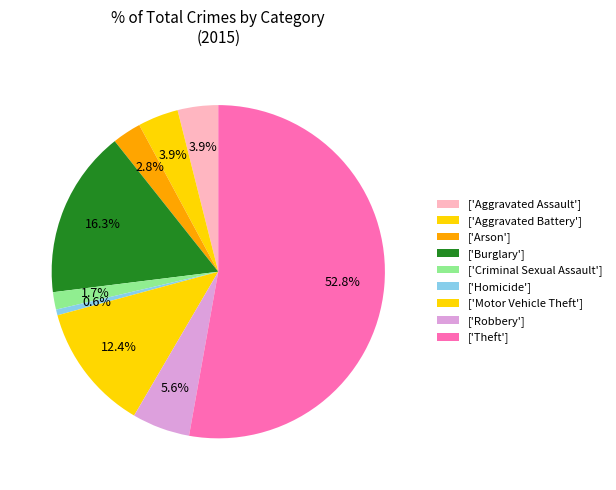

How many slices are in this pie chart?

9